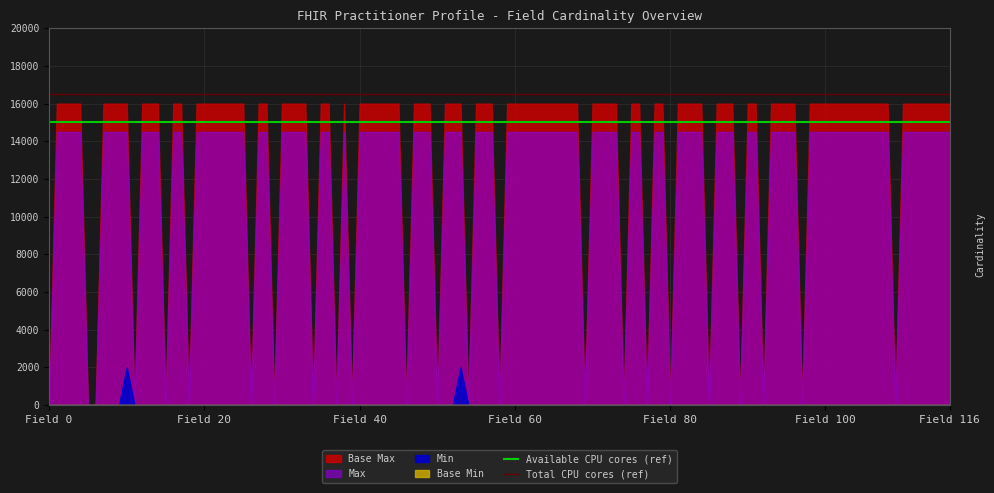

Is it true that Total CPU cores (ref) equals 16500 at Field 0?

True